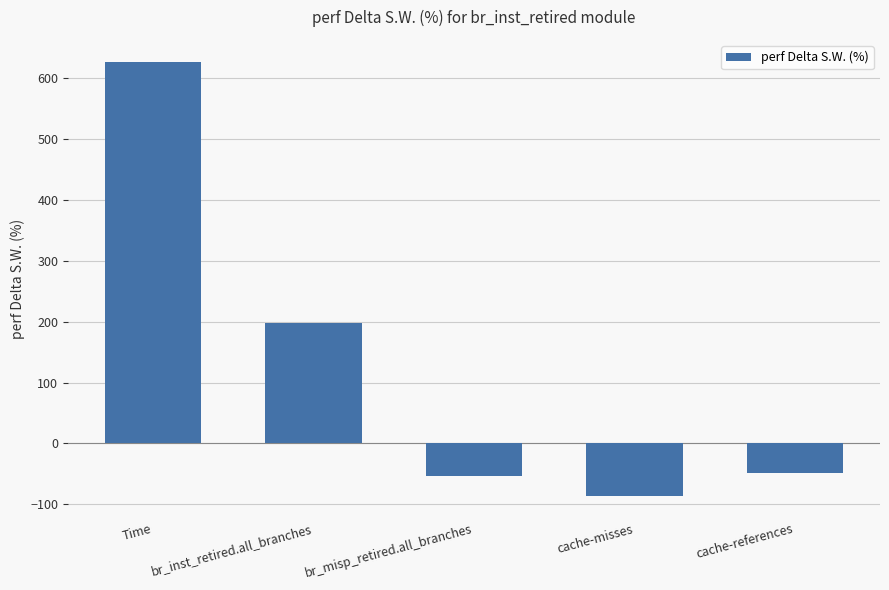

Which category has the highest value across all series?

Time